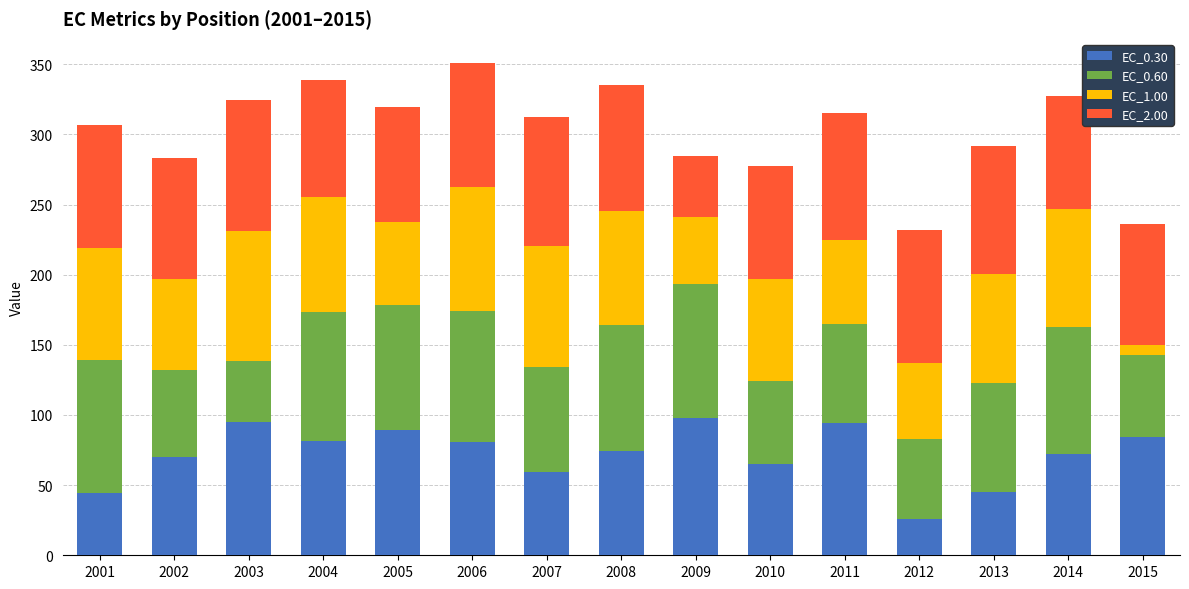

What is the sum of all EC_0.30 values?

1080.0